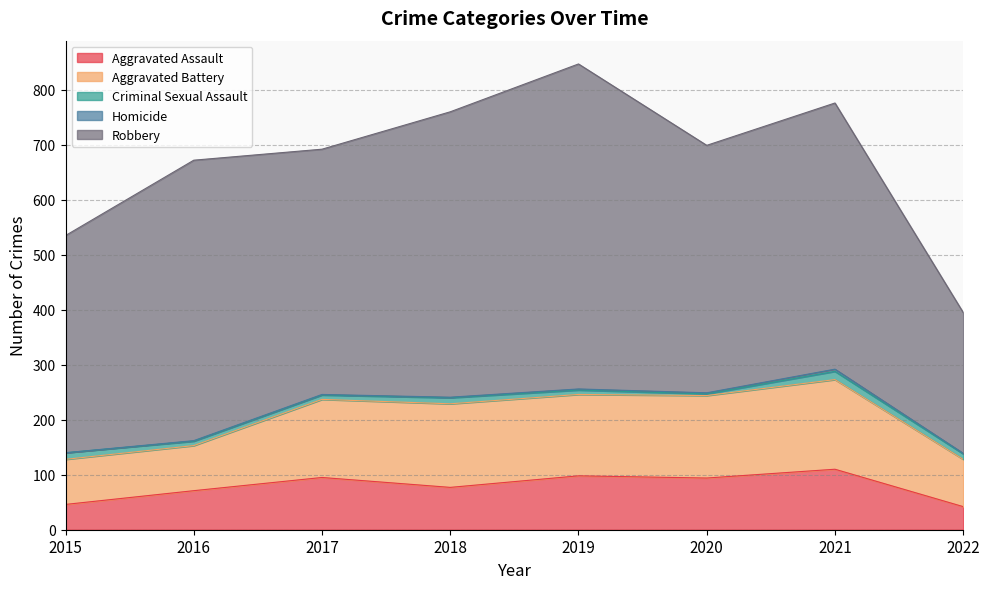

Does the chart display data point markers on the line(s)?

No